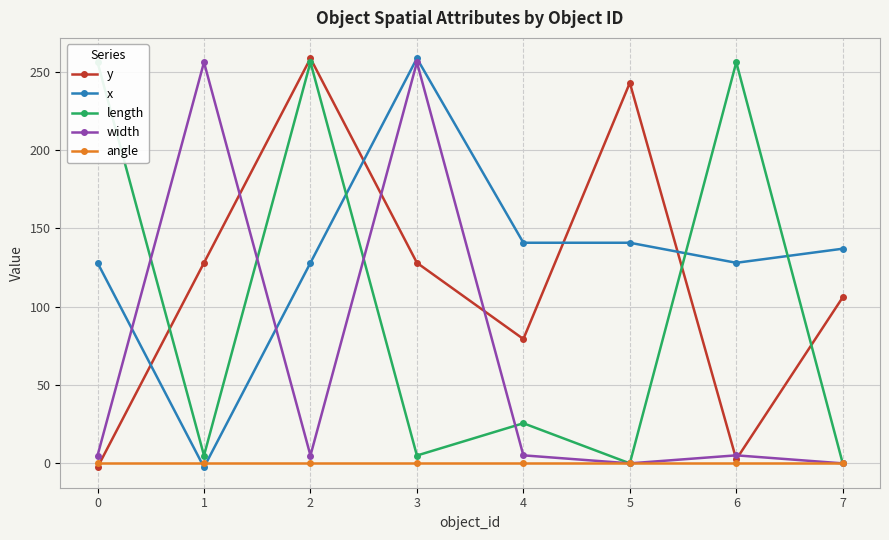

What is the difference between the second highest and second lowest values in the x series?

12.8